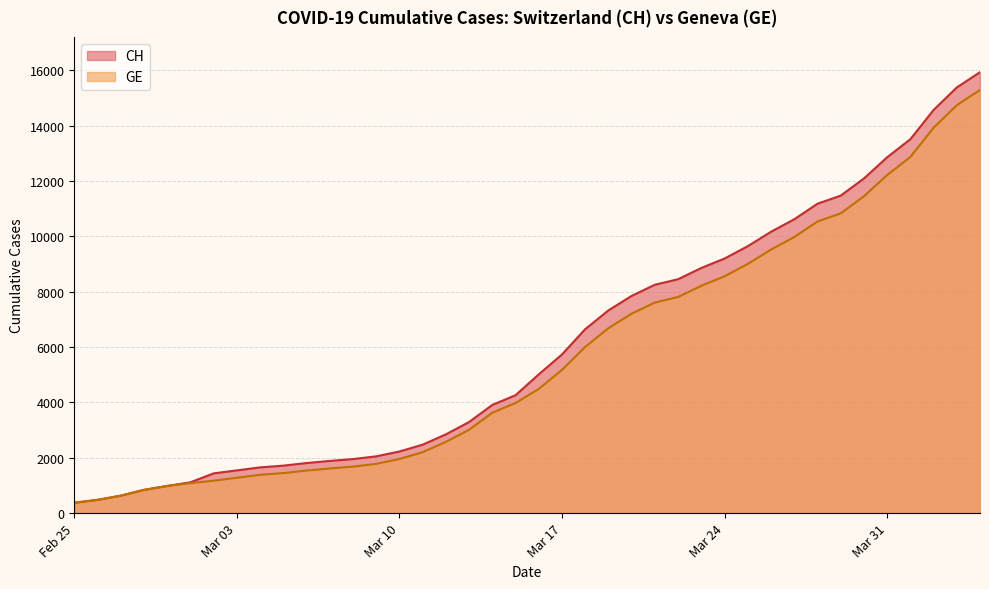

How many lines are shown in the chart?

2